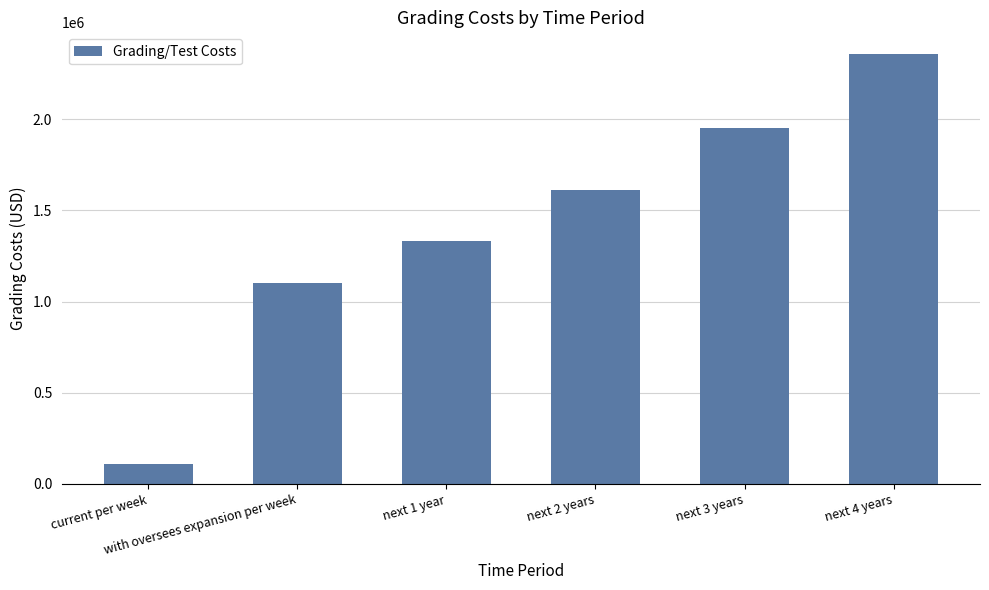

What is the sum of all values?

8458175